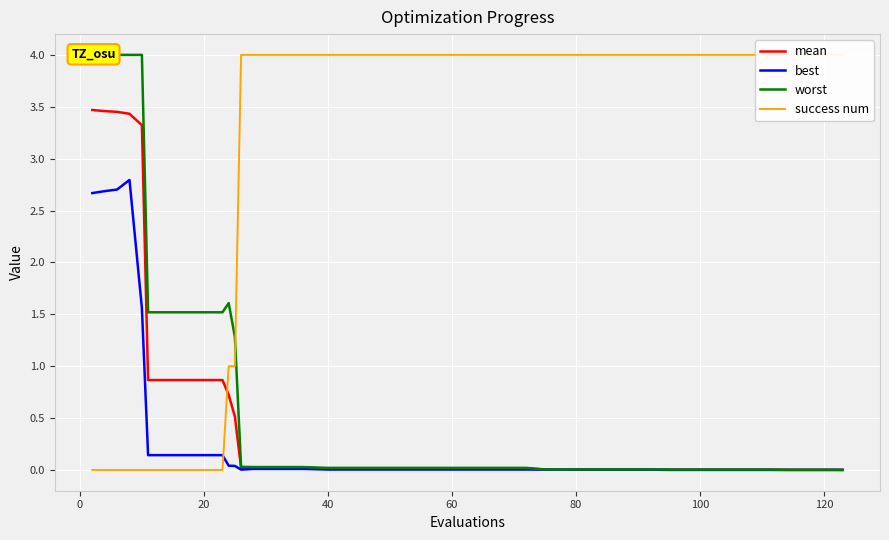

True or false: best and mean cross at least once.

False